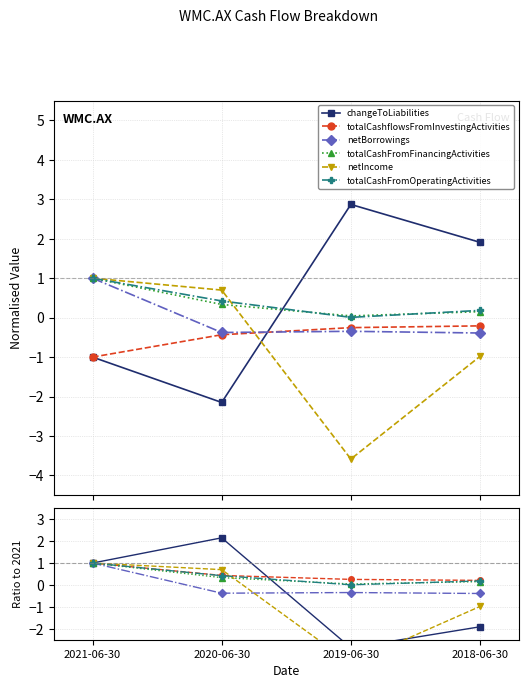

Count the totalCashflowsFromInvestingActivities values in the range 0 to 1.

4